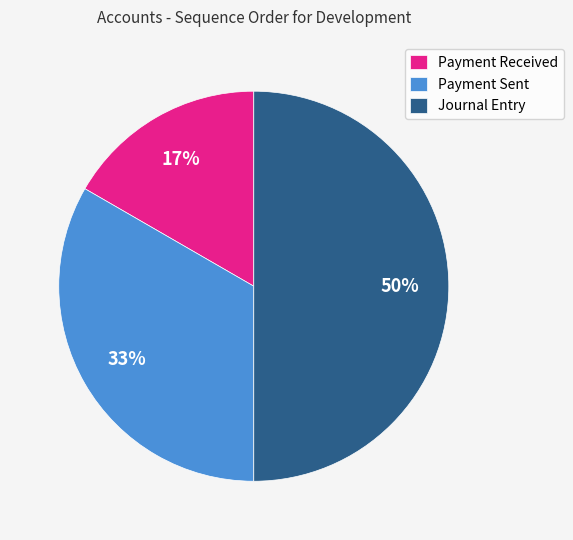

Does Payment Received represent more than half of the total?

No